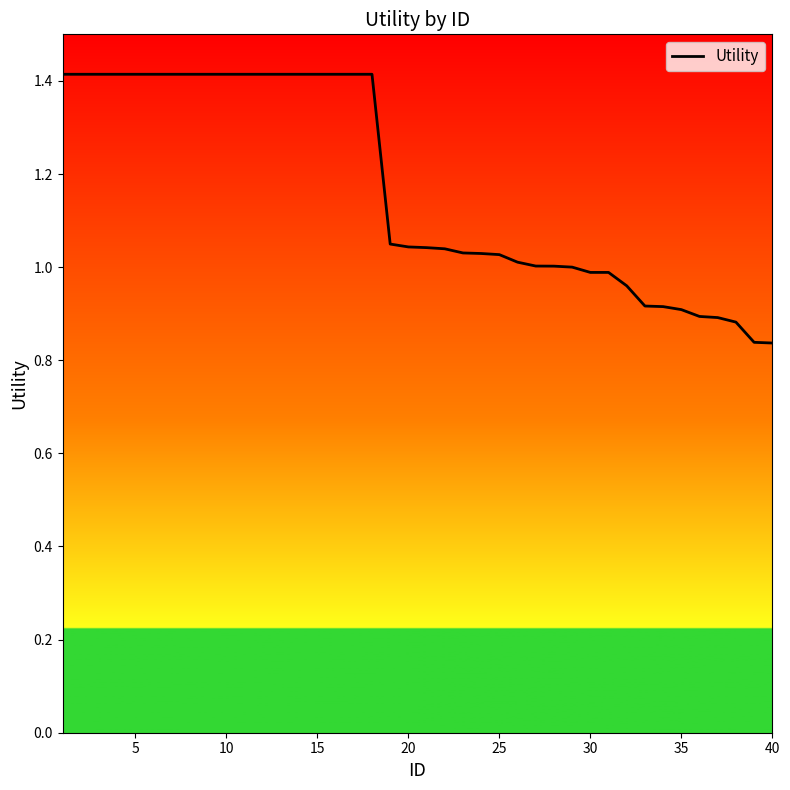

What is the sum of all values?

46.8